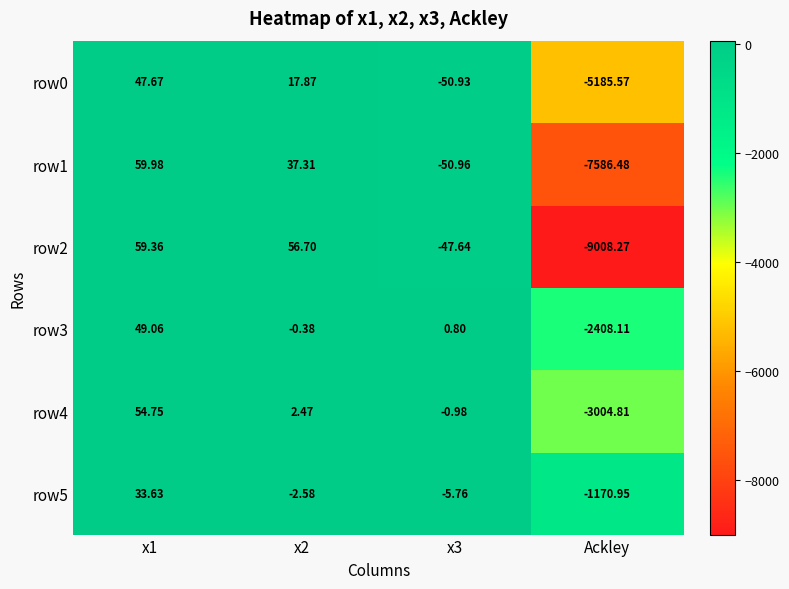

Which category has the lowest value across all series?

Ackley